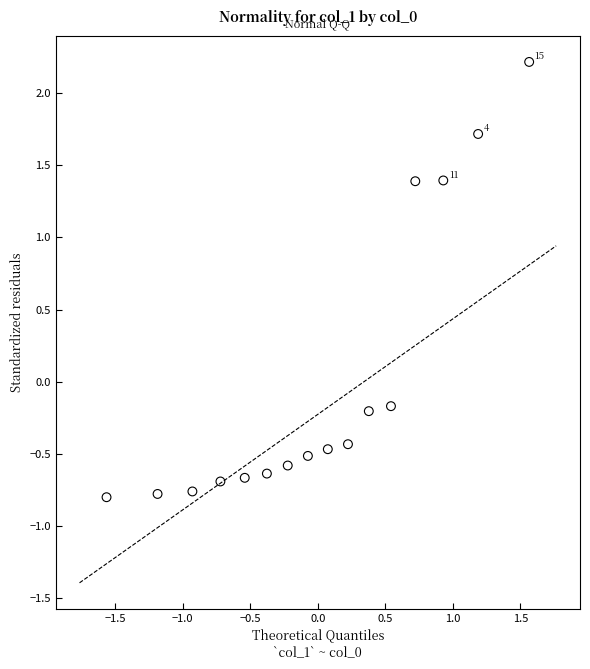

What is the range of Y values (max minus min)?

3.0